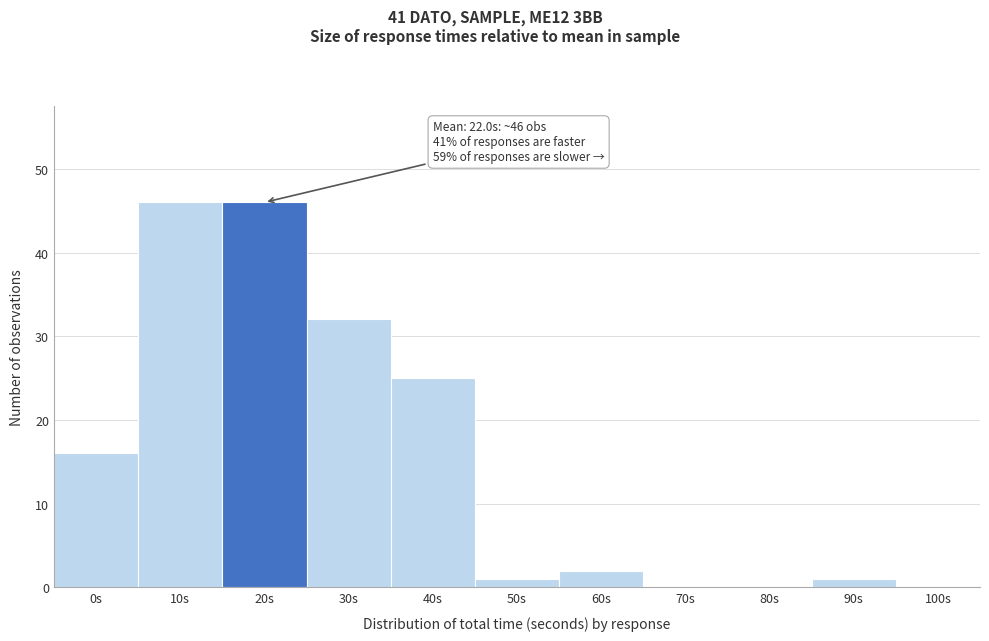

Reading left to right, extract all data points from this chart.

0s=16	10s=46	20s=46	30s=32	40s=25	50s=1	60s=2	70s=0	80s=0	90s=1	100s=0